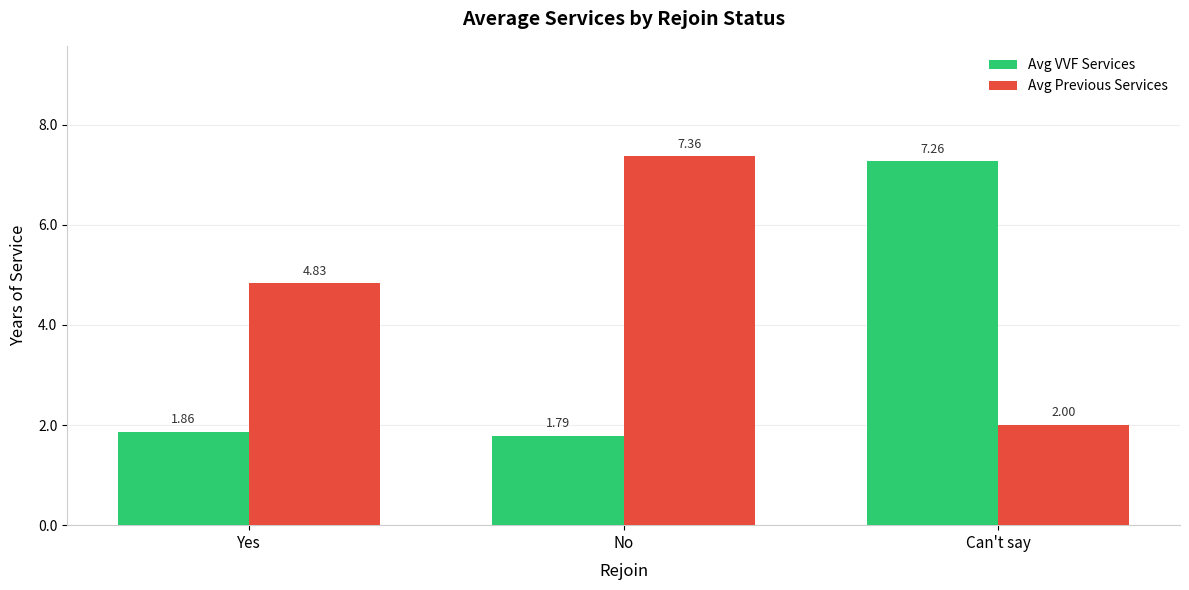

Which series has the widest spread of values?

Avg VVF Services